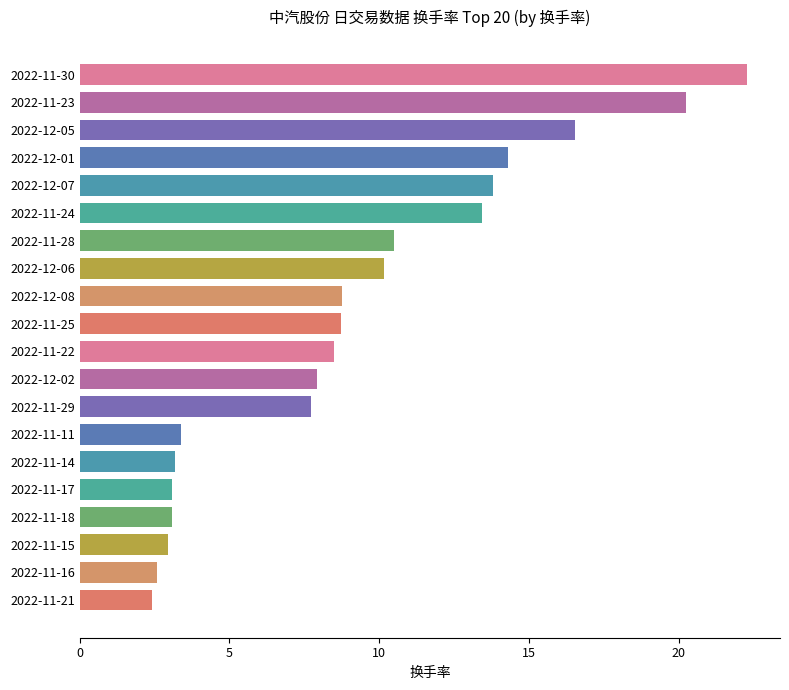

What is the greatest value displayed?

22.3